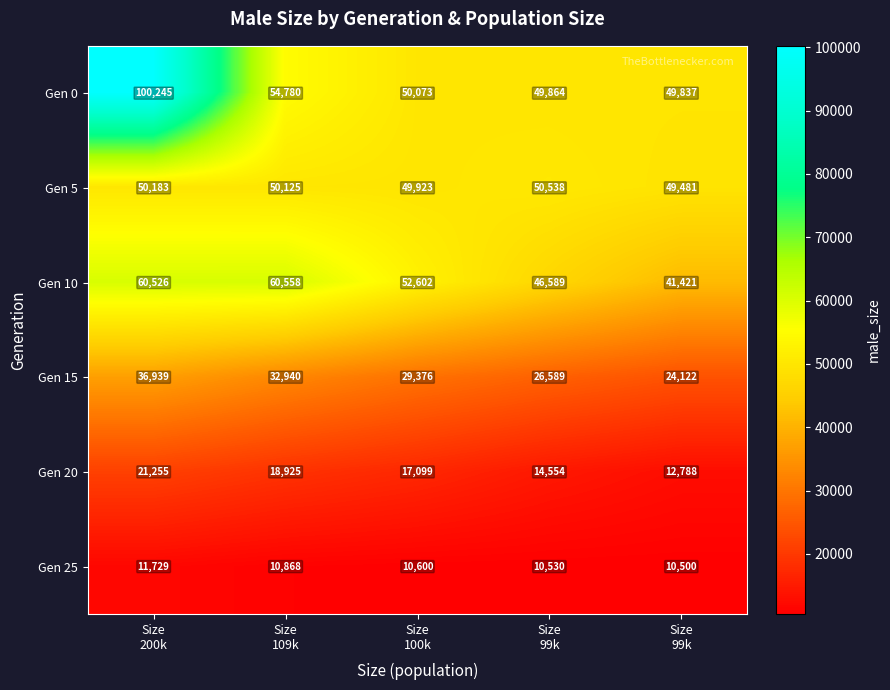

Reading right to left, list all the values displayed in this chart.

Gen 0: Size
99k=49837	Size
99k=49864	Size
100k=50073	Size
109k=54780	Size
200k=100245
Gen 5: Size
99k=49481	Size
99k=50538	Size
100k=49923	Size
109k=50125	Size
200k=50183
Gen 10: Size
99k=41421	Size
99k=46589	Size
100k=52602	Size
109k=60558	Size
200k=60526
Gen 15: Size
99k=24122	Size
99k=26589	Size
100k=29376	Size
109k=32940	Size
200k=36939
Gen 20: Size
99k=12788	Size
99k=14554	Size
100k=17099	Size
109k=18925	Size
200k=21255
Gen 25: Size
99k=10500	Size
99k=10530	Size
100k=10600	Size
109k=10868	Size
200k=11729